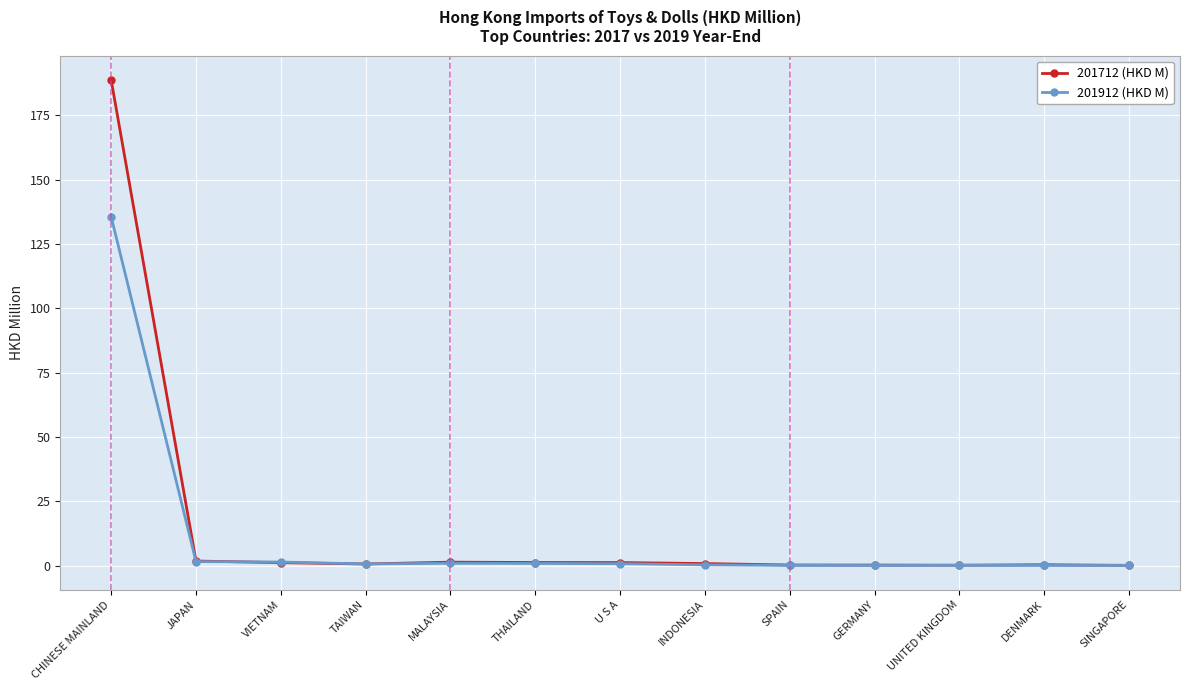

At which category is the sum across all series the highest?

CHINESE MAINLAND